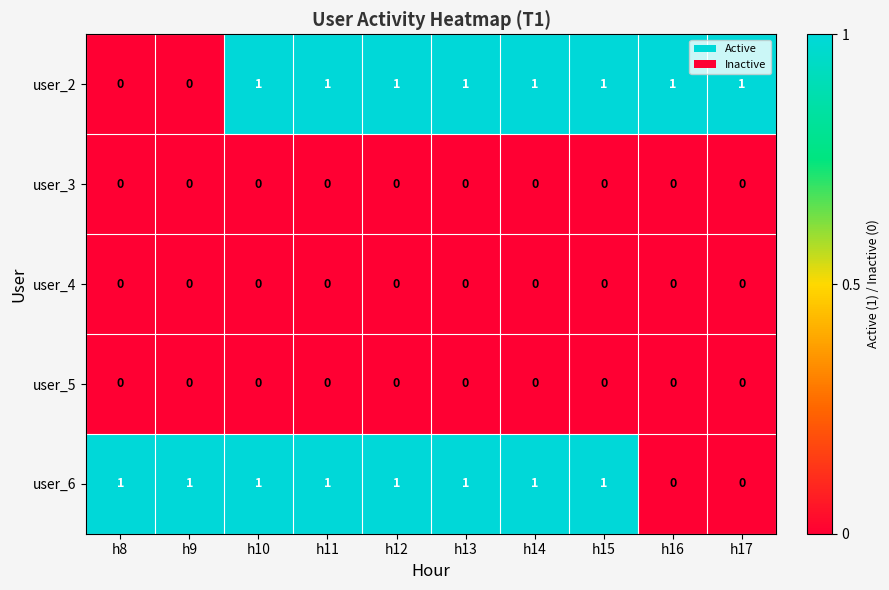

What is the spread (max minus min) of values at h9?

1